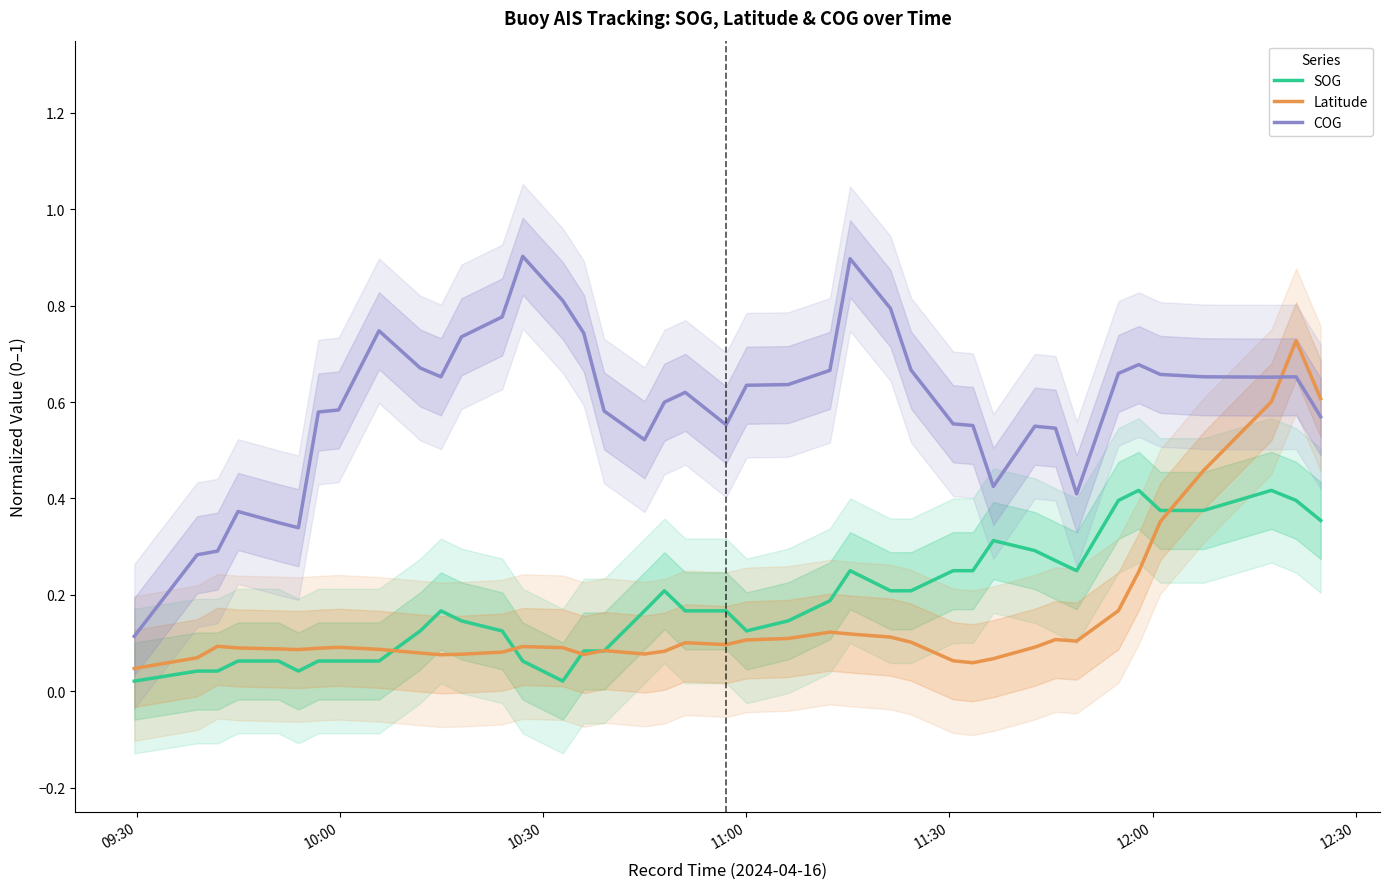

What is the highest value of the COG series?

0.9